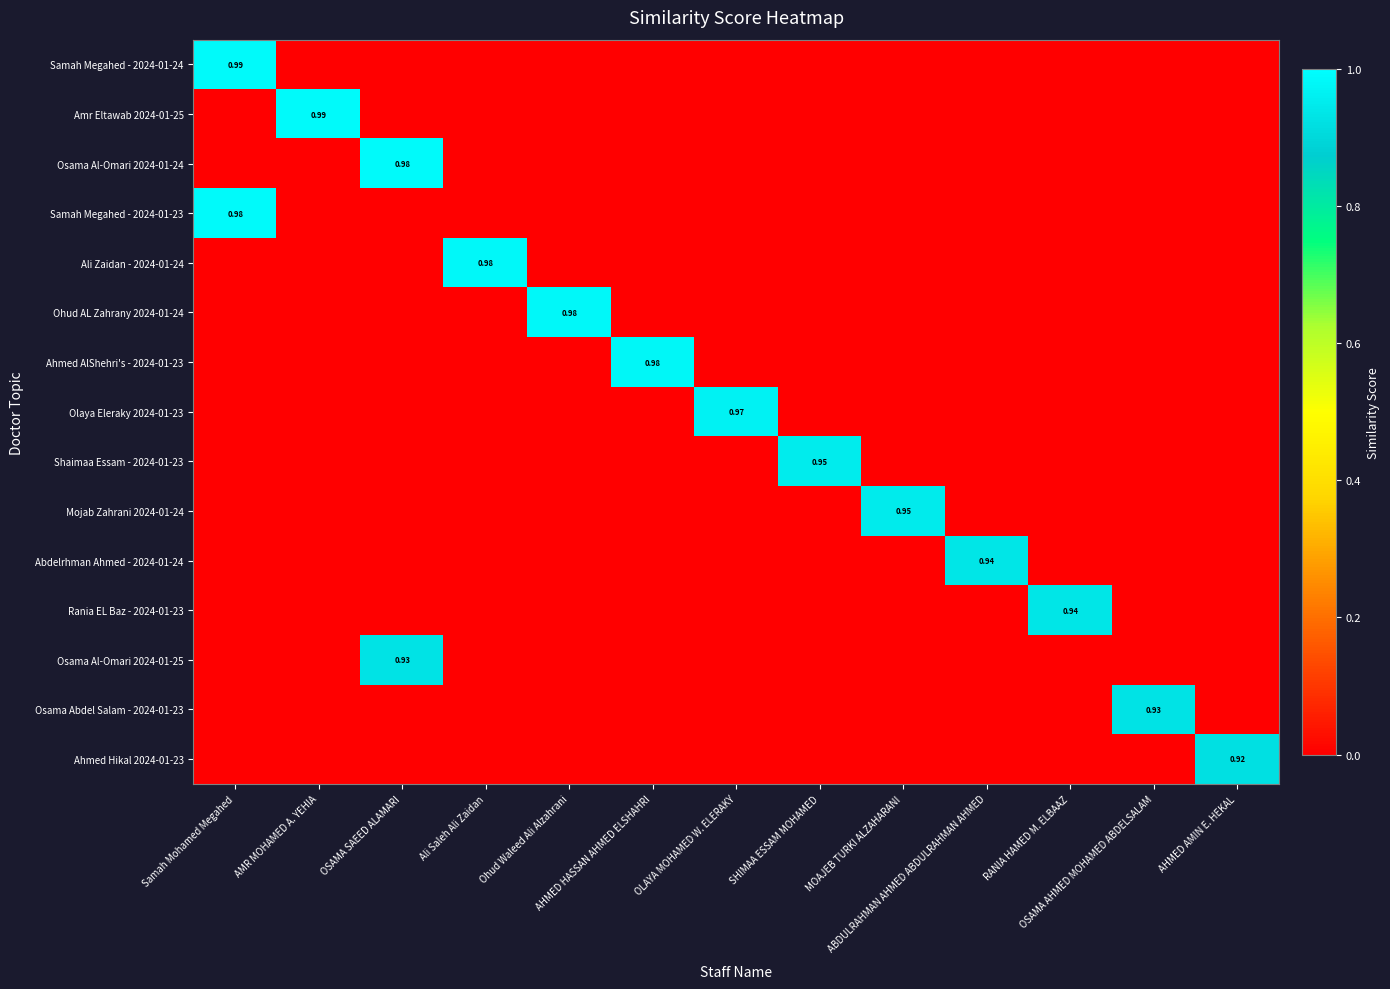

The Osama Al-Omari 2024-01-25 series shows 0.0 at RANIA HAMED M. ELBAAZ. True or false?

True